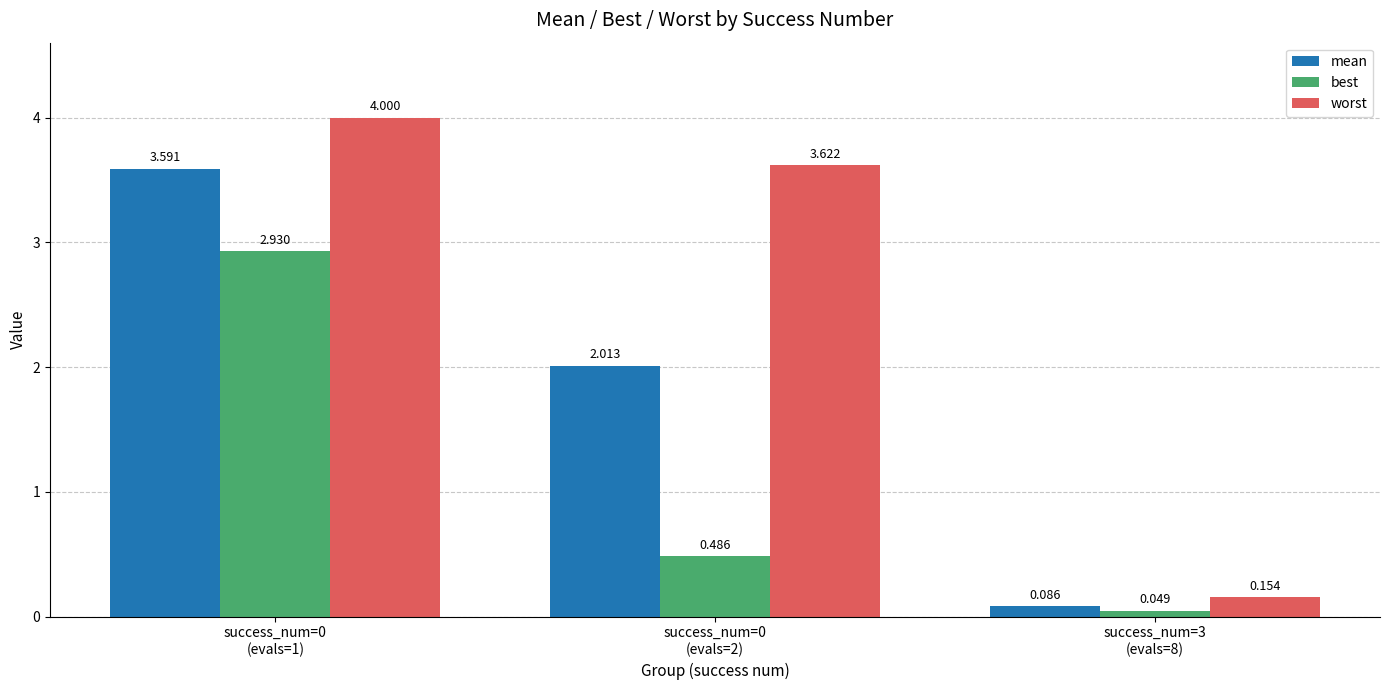

What is the average value of the best series?

1.2